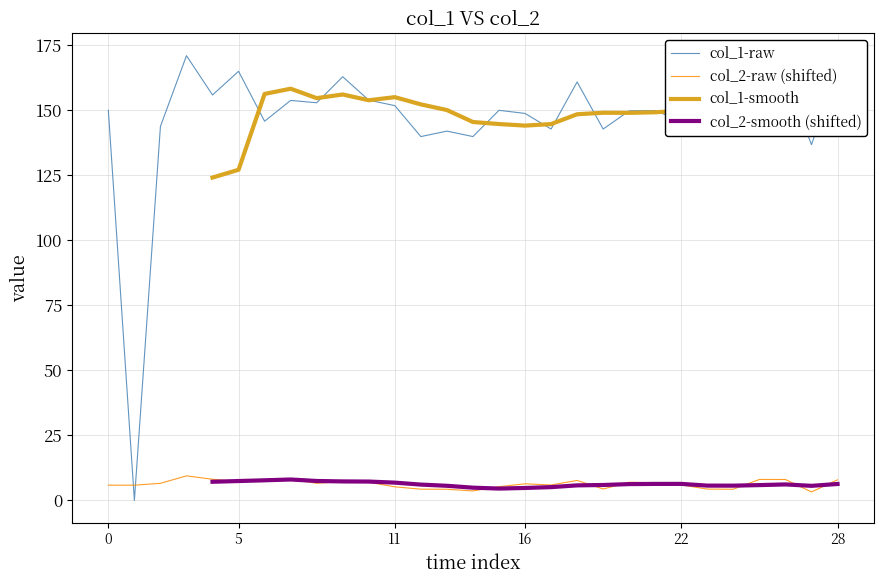

In col_1-raw, how many points are lower than both neighbors (excluding endpoints)?

10